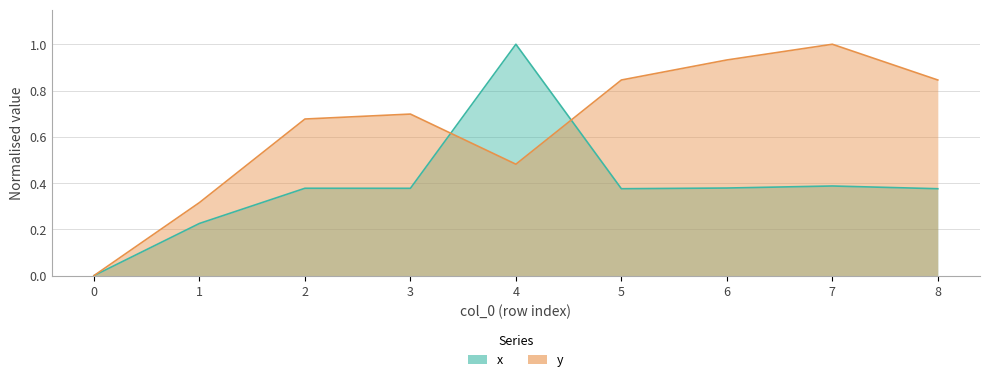

Between 0 and 4, which series saw the biggest shift?

x